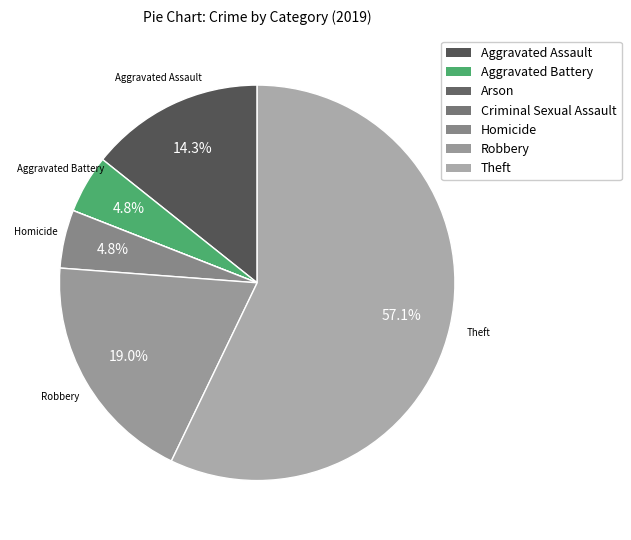

What is the majority slice?

Theft